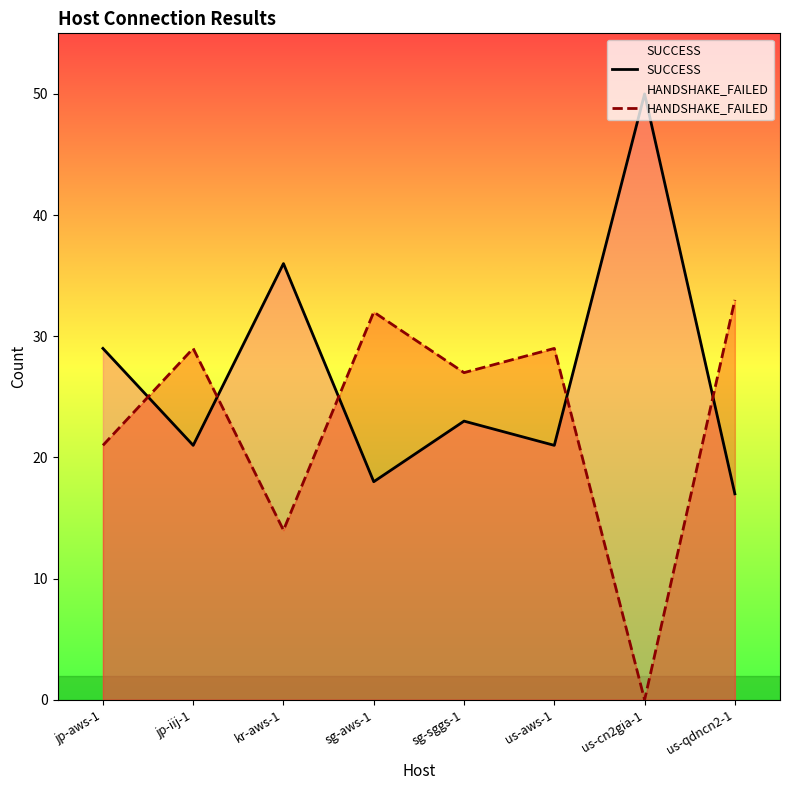

Which label corresponds to the smallest value in the chart?

us-cn2gia-1